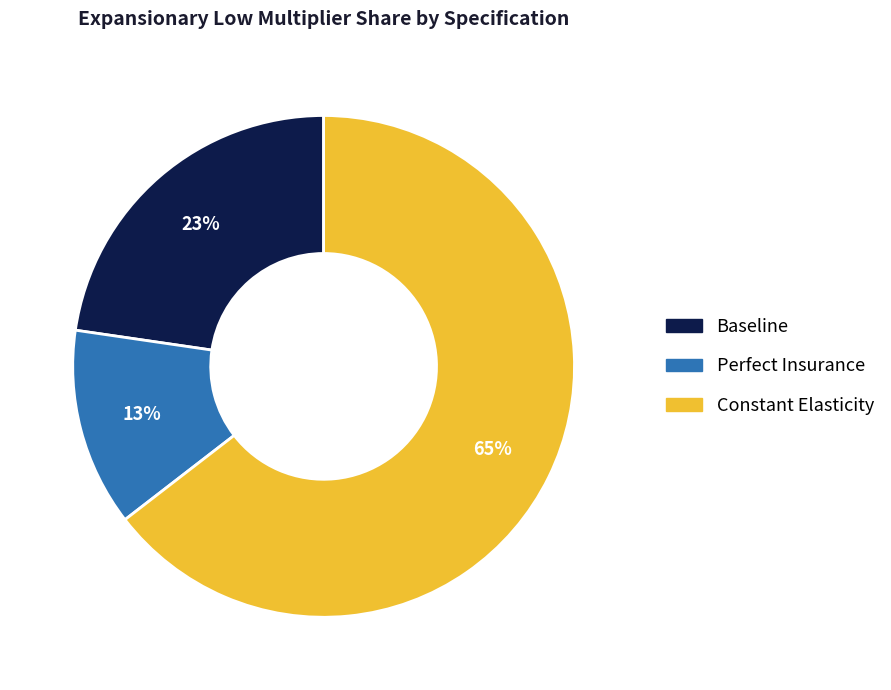

Which slice is the largest?

Constant Elasticity